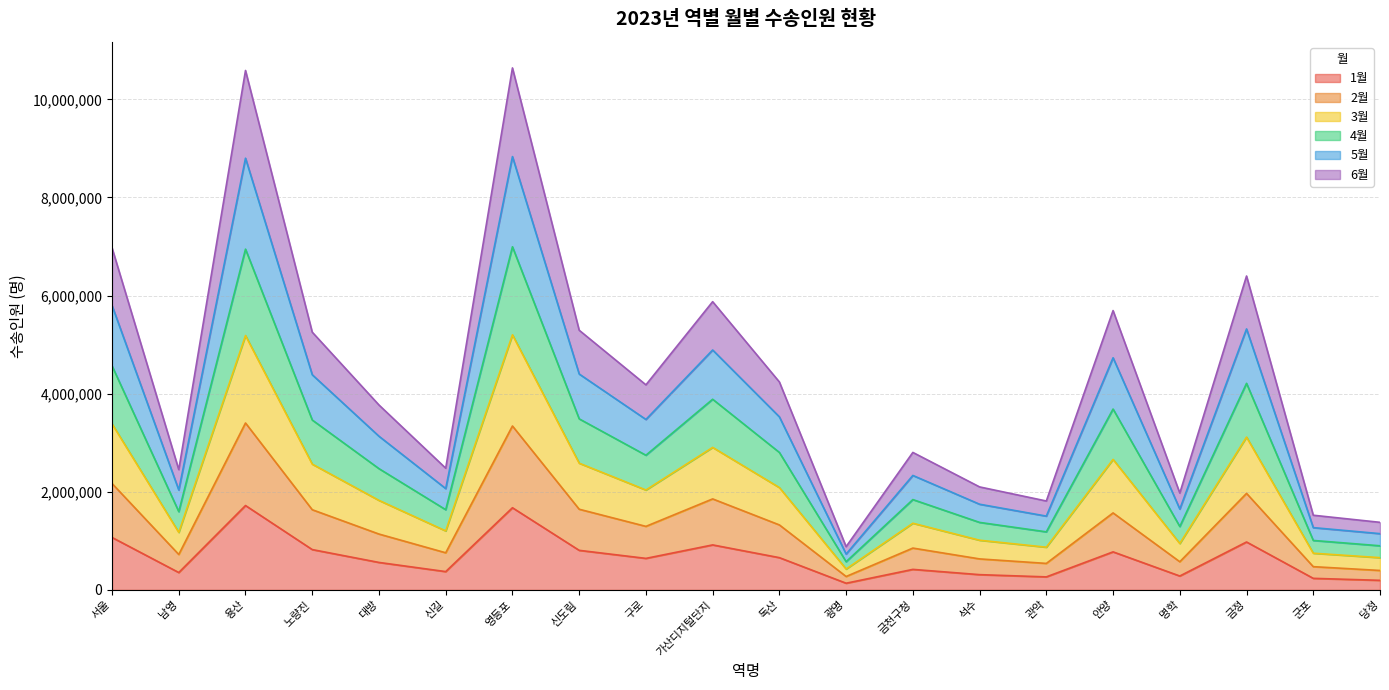

List the labels in order of 3월 value, smallest first.

광명, 당정, 군포, 관악, 명학, 석수, 남영, 신길, 금천구청, 대방, 구로, 독산, 노량진, 신도림, 안양, 가산디지털단지, 금정, 서울, 용산, 영등포